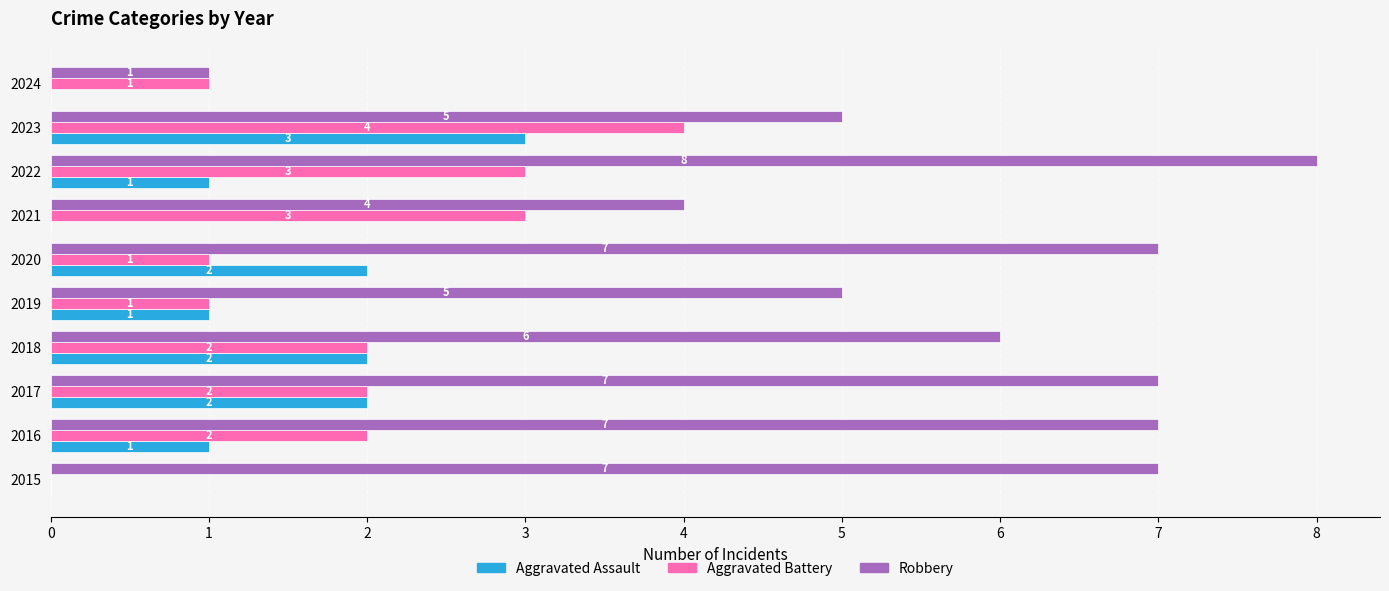

How many categories are shown in the chart?

10